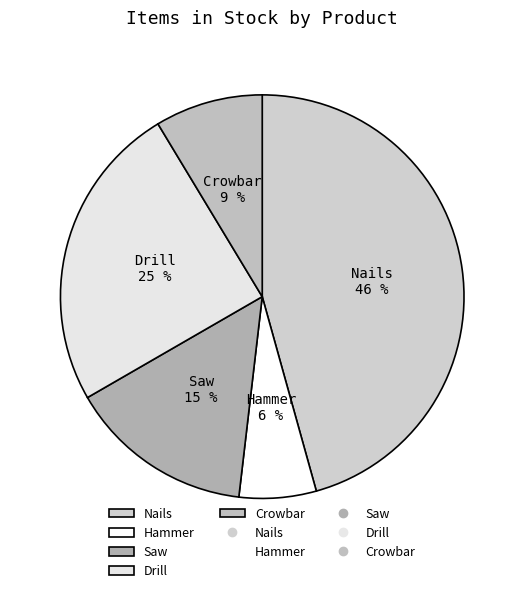

How many segments does this pie chart have?

5